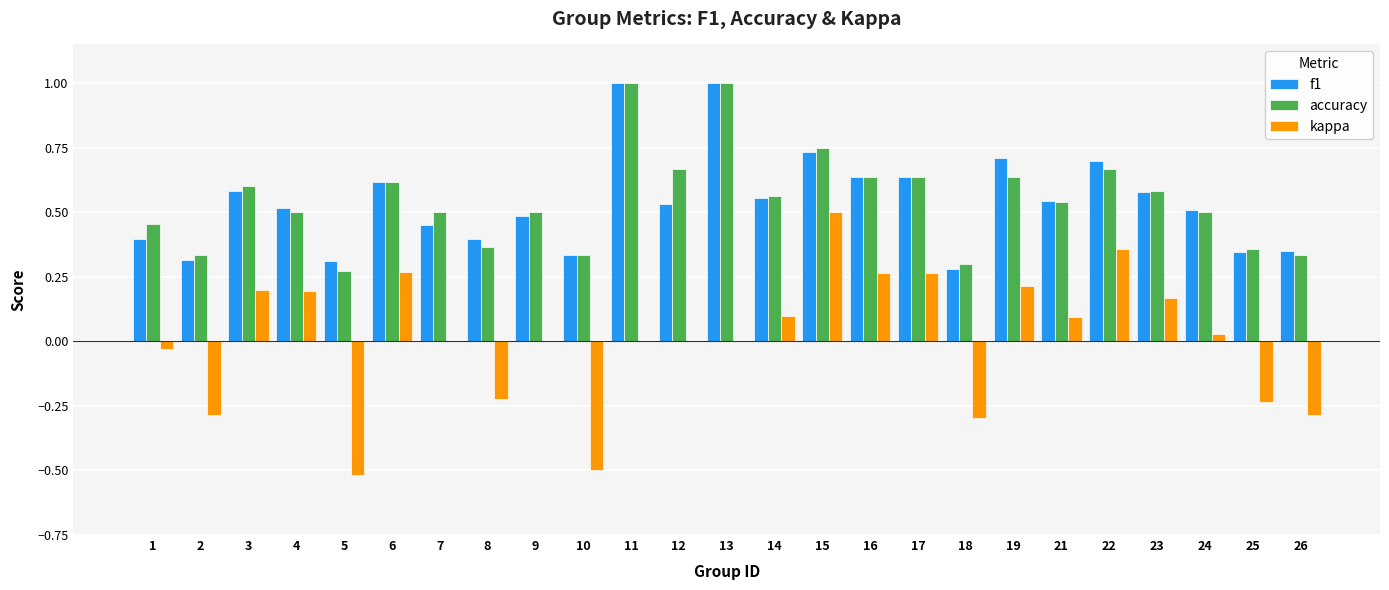

The value of kappa at 4 is 0.2. True or false?

True